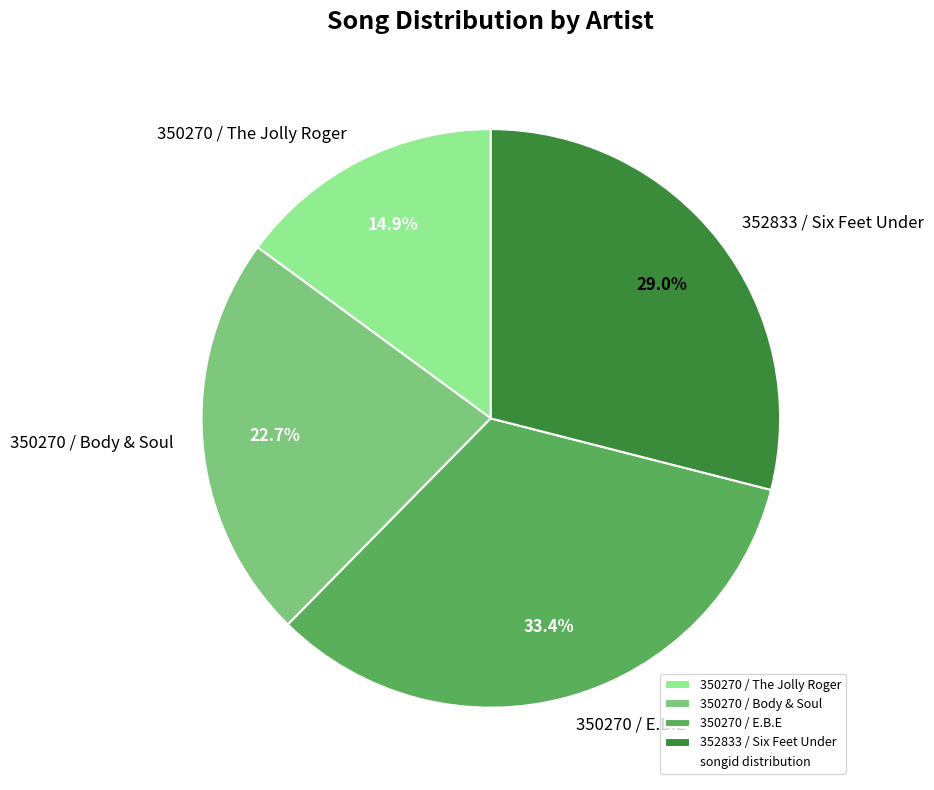

Combined, what portion of the pie is 350270 / Body & Soul and 350270 / E.B.E?

56.1%